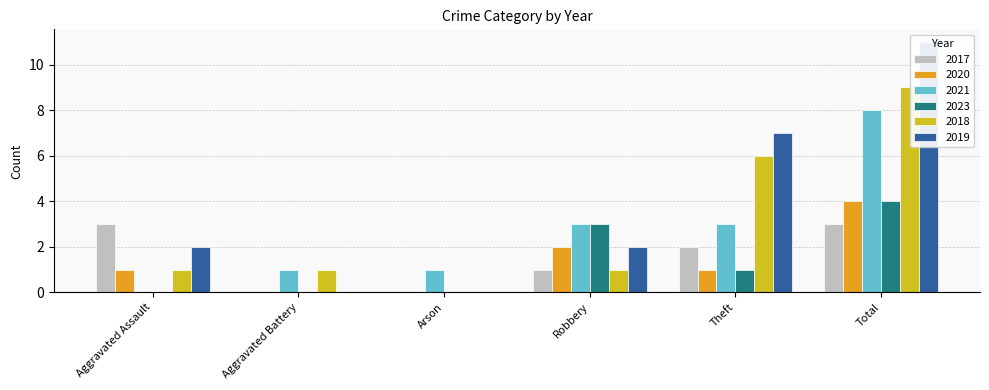

Which label corresponds to the smallest value in the chart?

Aggravated Battery